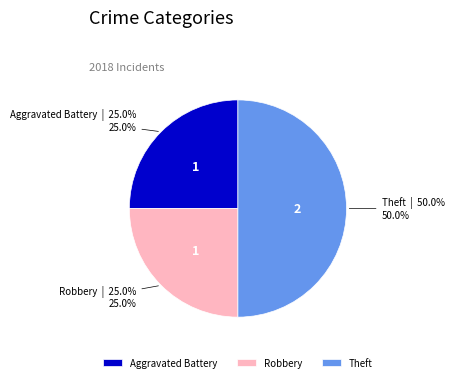

Between Theft and Robbery, which is larger?

Theft